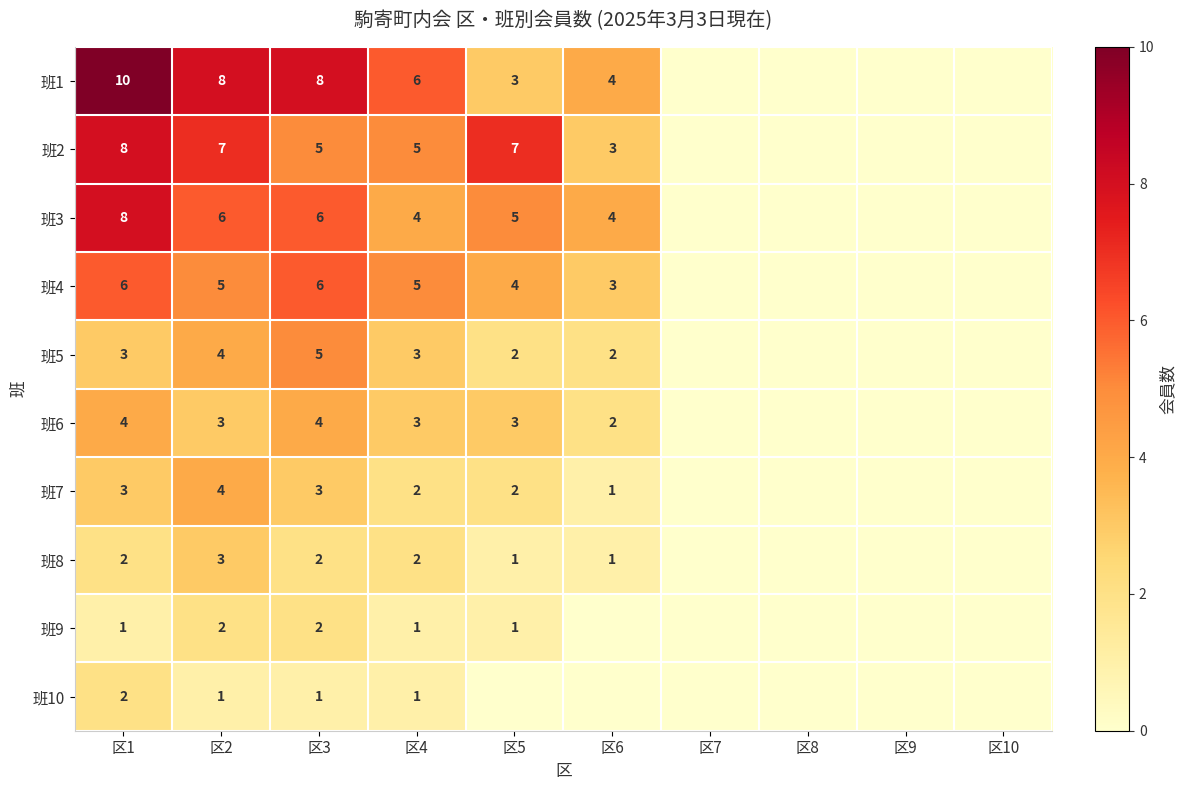

What is the difference between the highest and lowest values at 区4?

5